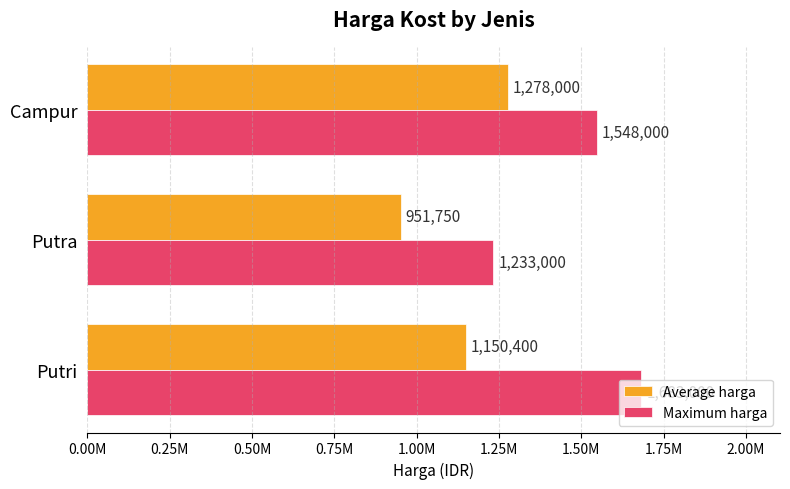

What are all the series names shown in the legend?

Average harga, Maximum harga